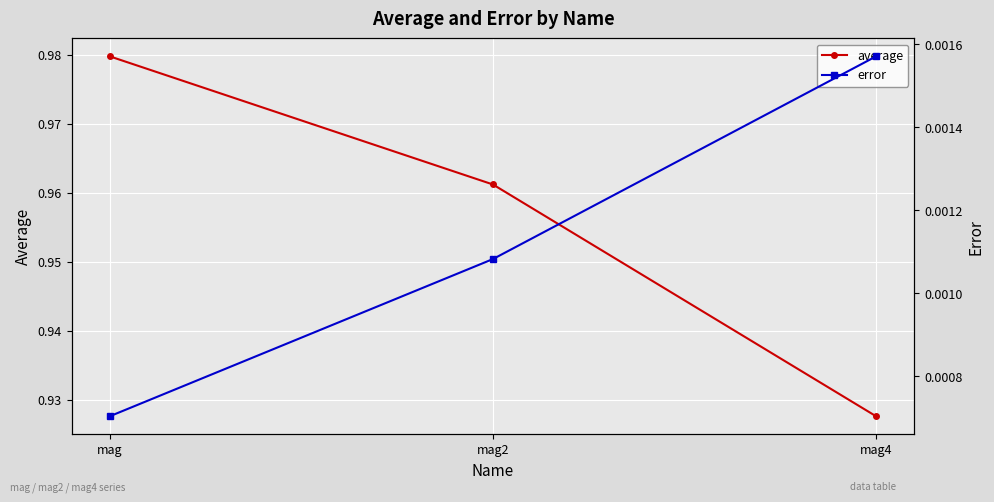

At which category is the sum across all series the highest?

mag